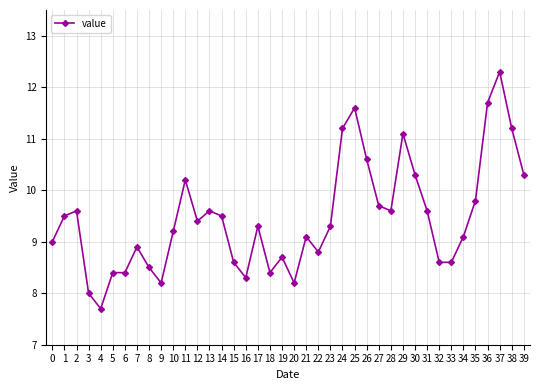

At which category does the data reach its first local valley?

4